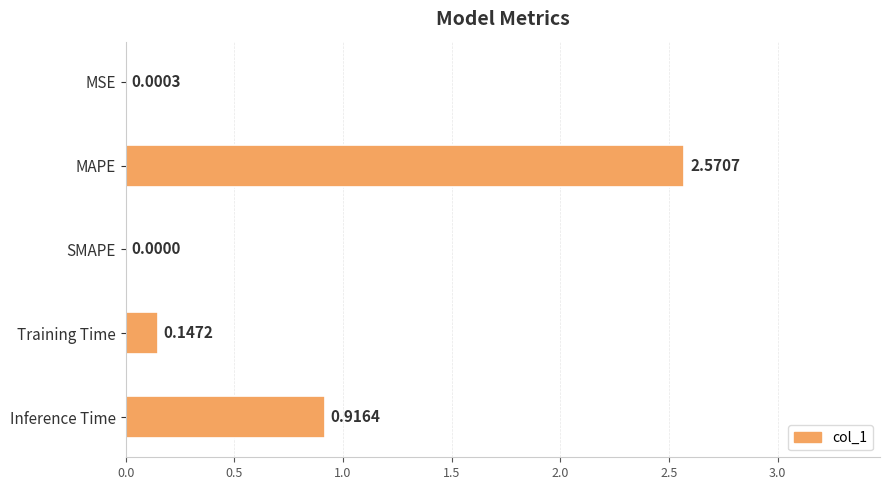

What is the average value?

0.7